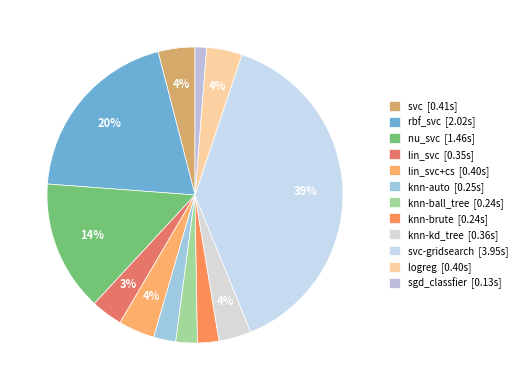

Which slice is the smallest?

sgd_classfier [0.13s]